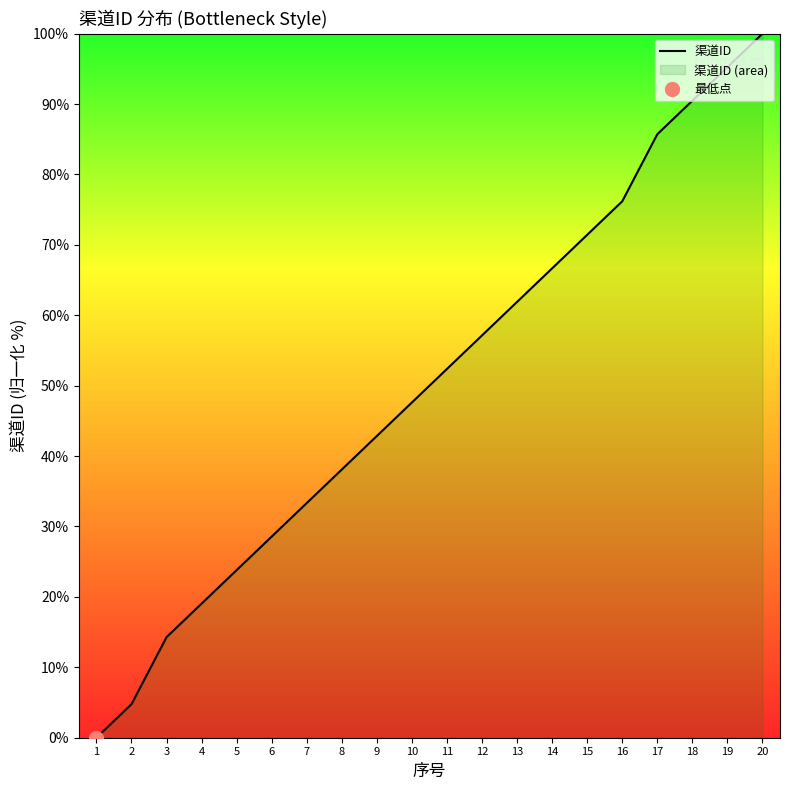

What is the sum of the values at 16 and 19?

171.4